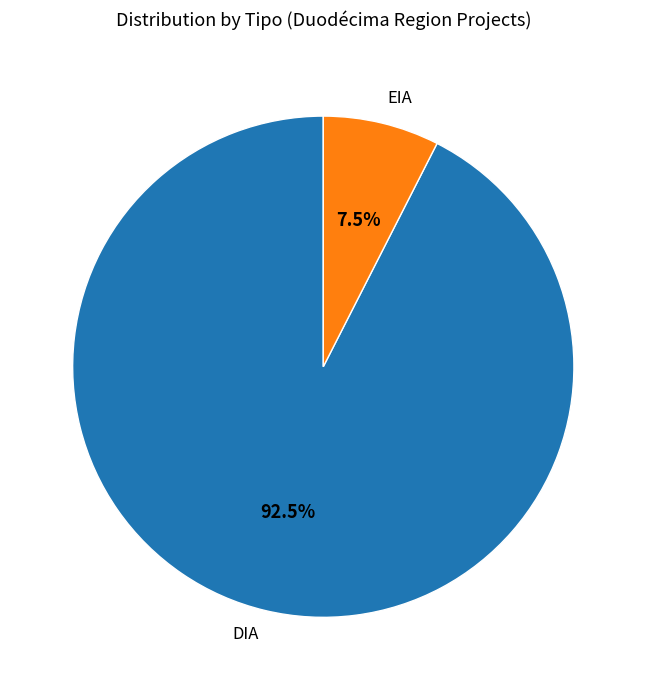

Rank the categories by value from lowest to highest.

EIA, DIA